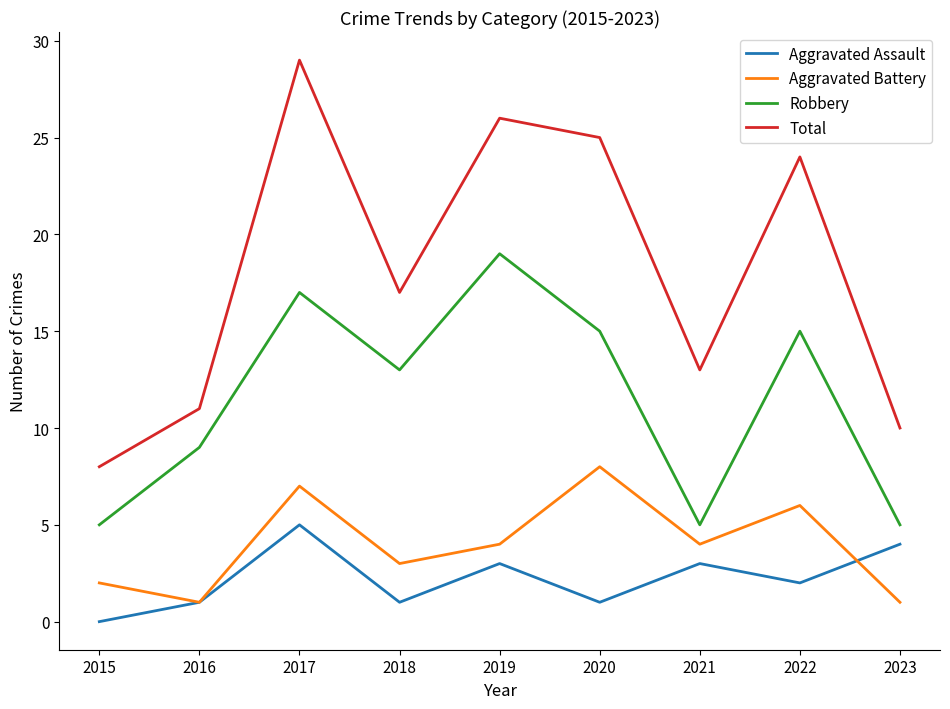

True or false: Aggravated Assault and Robbery cross at least once.

False